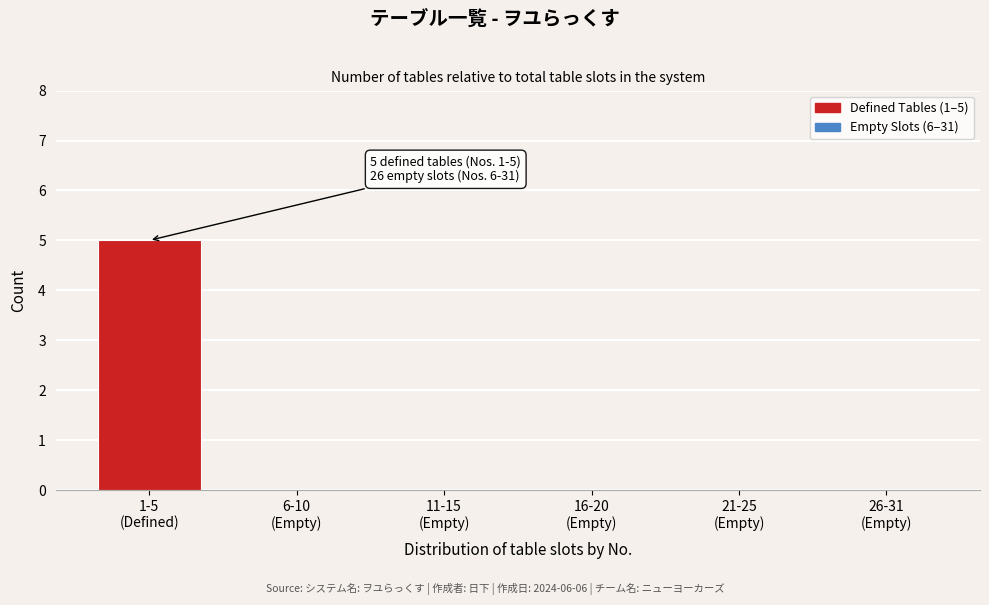

What is the maximum value shown in the chart?

5